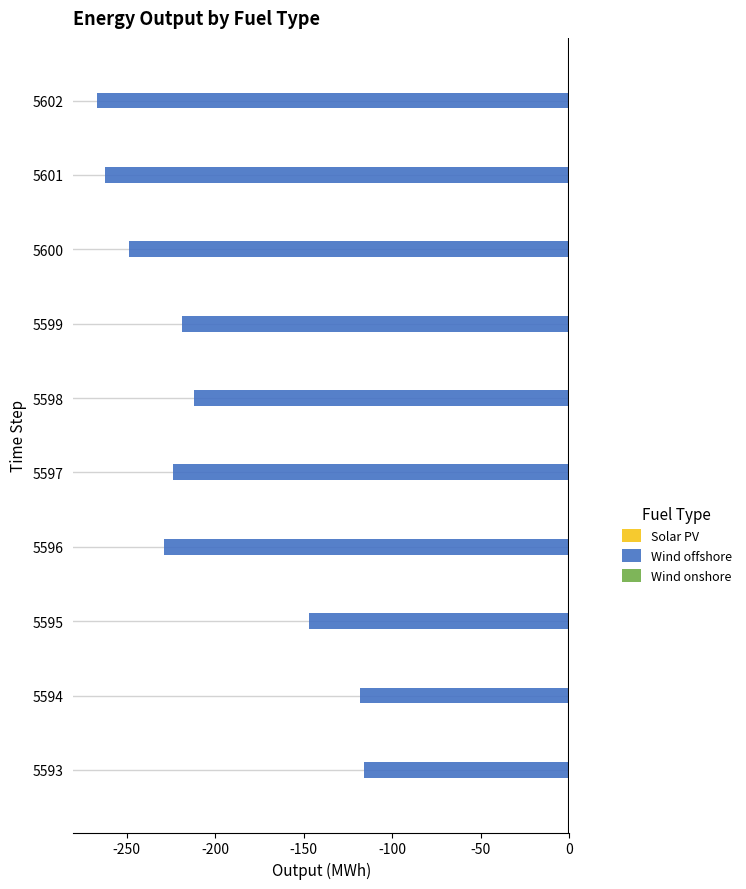

Where is the data nearest to the value -191?

5598